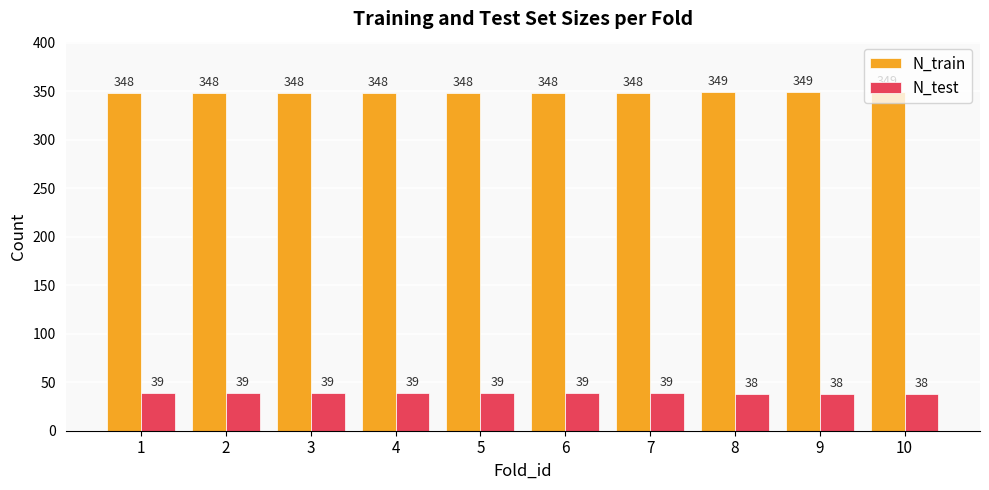

Is the value of N_train at 5 greater than the value of N_test at 1?

Yes